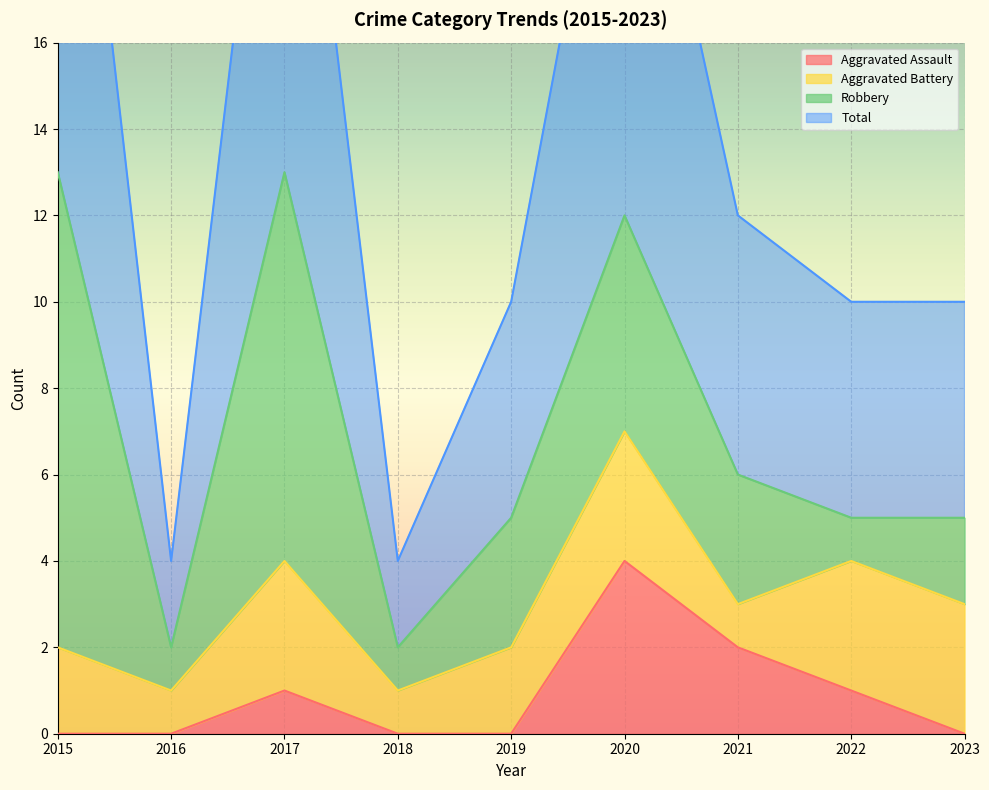

The Total series shows 10 at 2023. True or false?

True